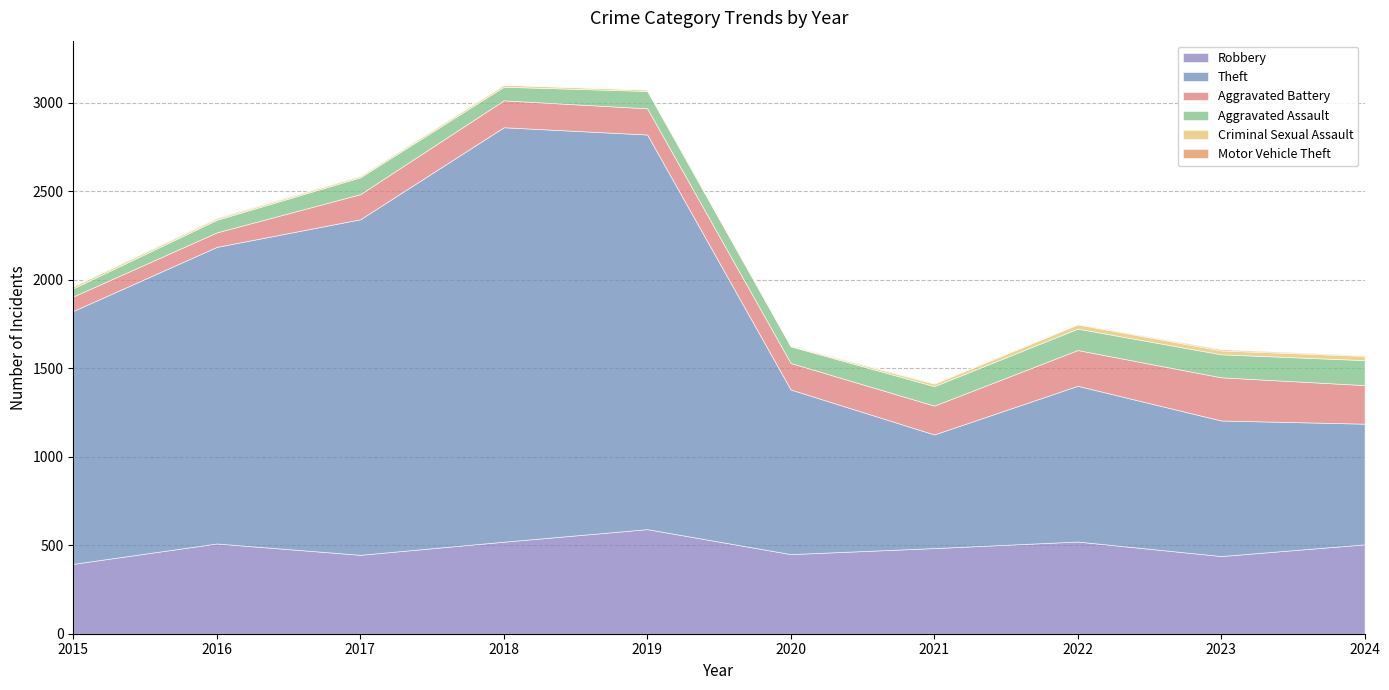

How many lines are shown in the chart?

6